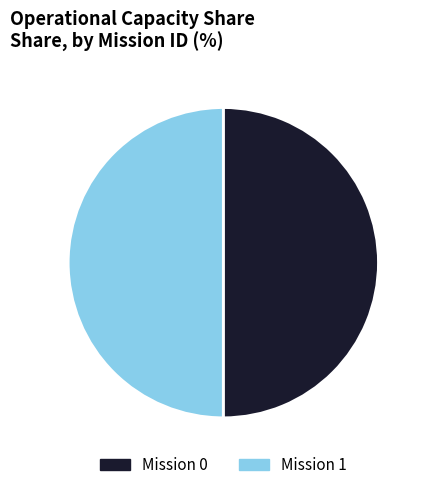

Combined, do Mission 1 and Mission 0 account for over 50%?

Yes